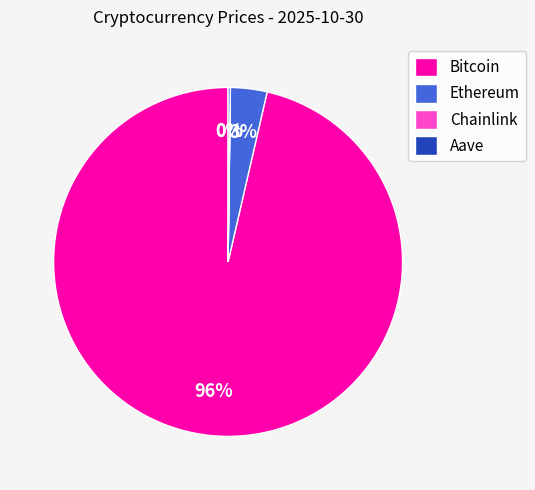

Is there a majority slice in this chart?

Yes